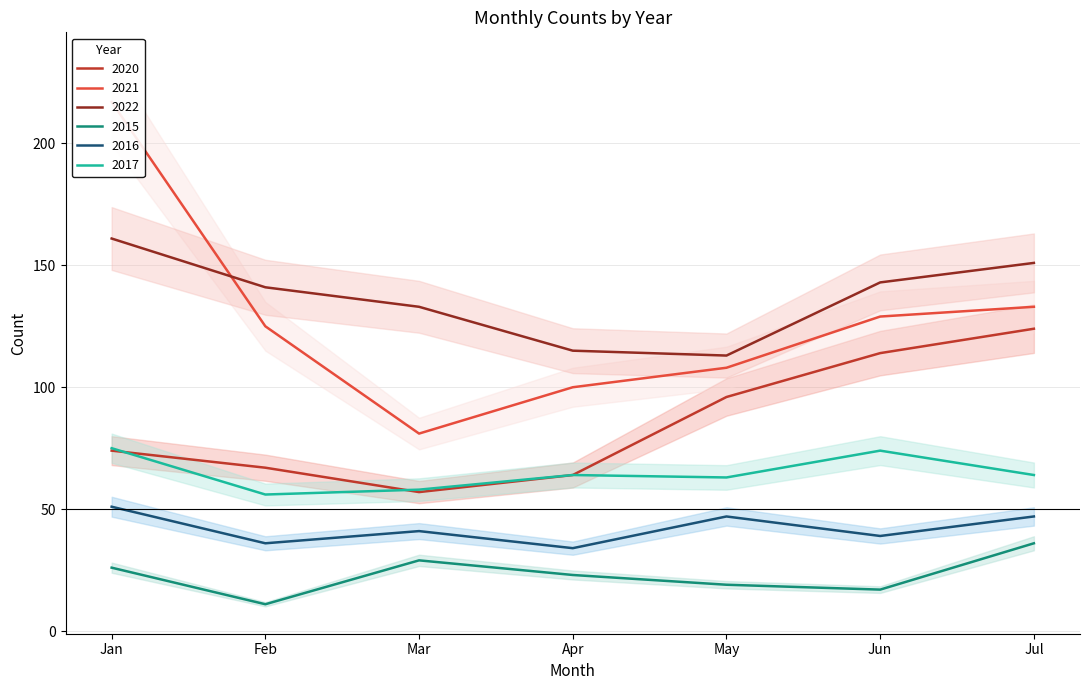

True or false: 2017 and 2022 intersect in this chart.

False